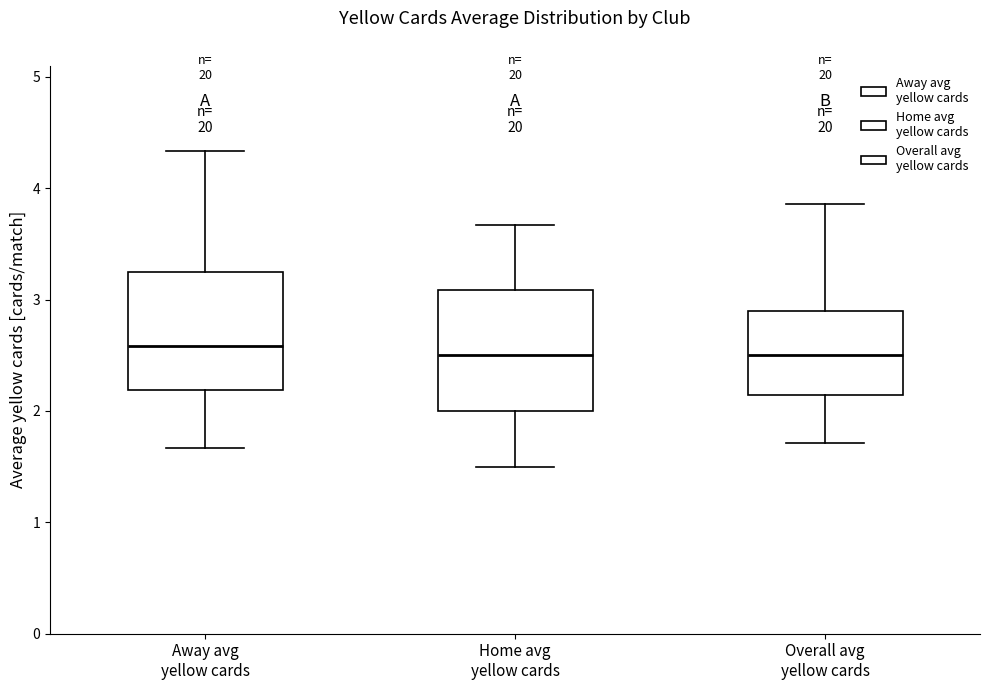

Reading left to right, read every box against the y-axis: the position of its median line, the range the box covers, and the ends of its whiskers. The values are not printed on the chart, so give them approximately, as read against the axis.

Away avg yellow cards: median 2.6, box 2.2 to 3.3, whiskers 1.7 to 4.3
Home avg yellow cards: median 2.5, box 2.0 to 3.1, whiskers 1.5 to 3.7
Overall avg yellow cards: median 2.5, box 2.1 to 2.9, whiskers 1.7 to 3.9